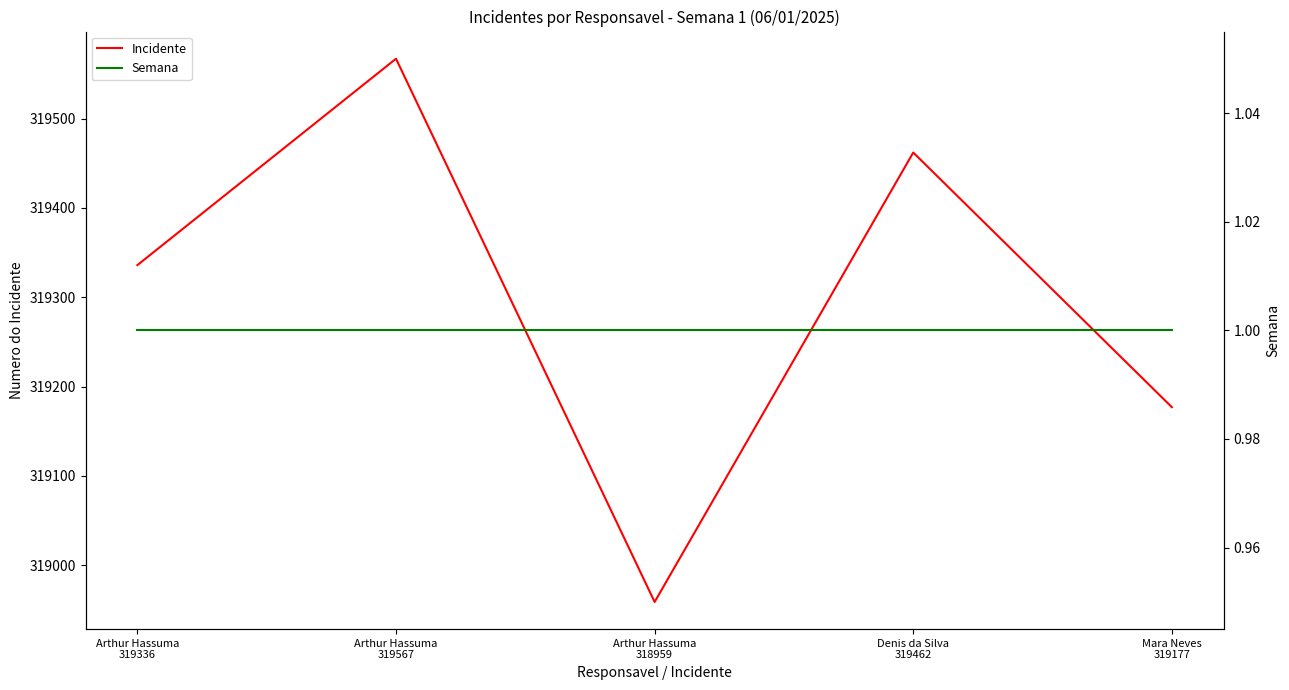

Between Arthur Hassuma
319336 and Arthur Hassuma
319567, which is larger?

Arthur Hassuma
319567